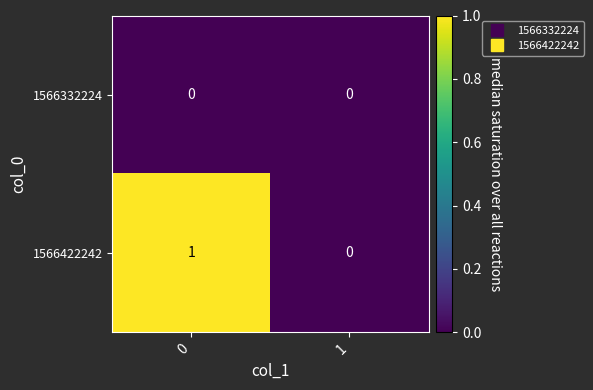

Reading right to left, extract all data points from this chart.

1566332224: 0	0
1566422242: 0	1